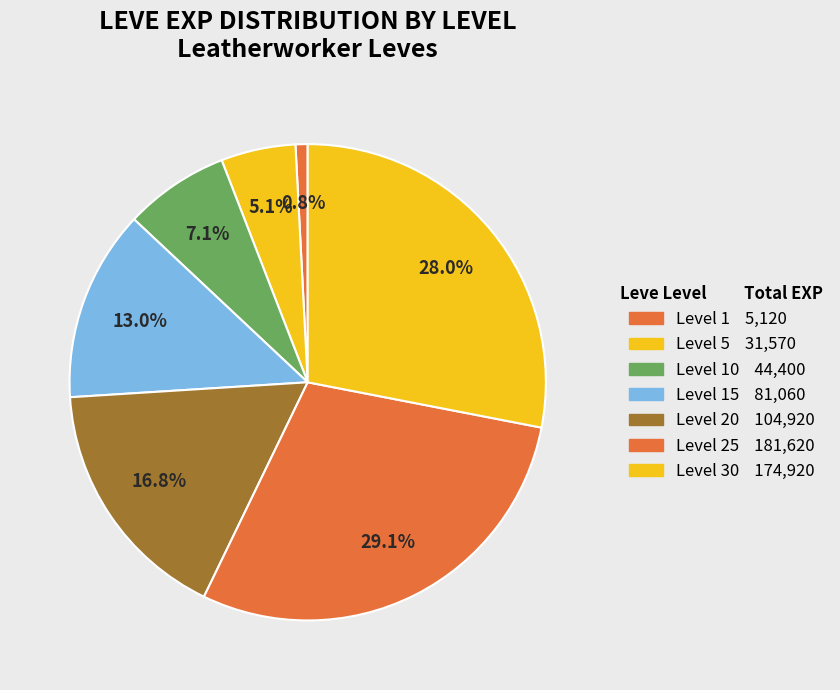

How many slices are in this pie chart?

7